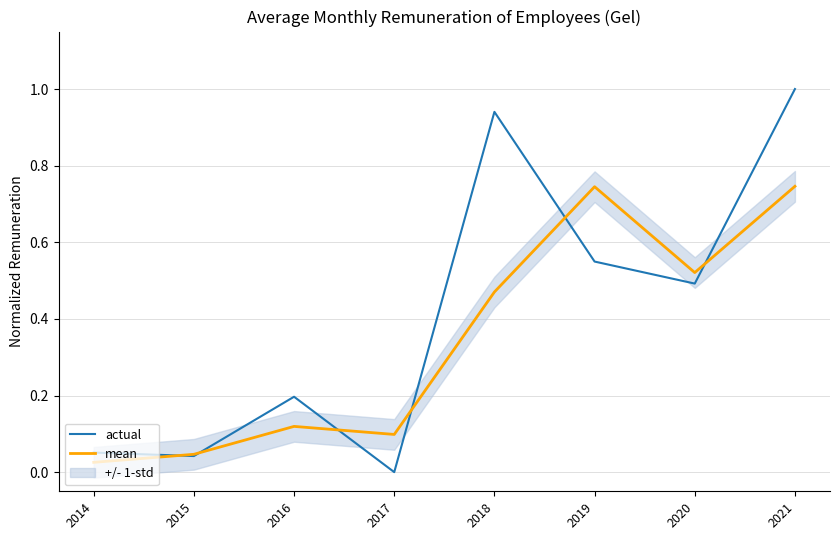

What is the maximum value for mean?

0.7